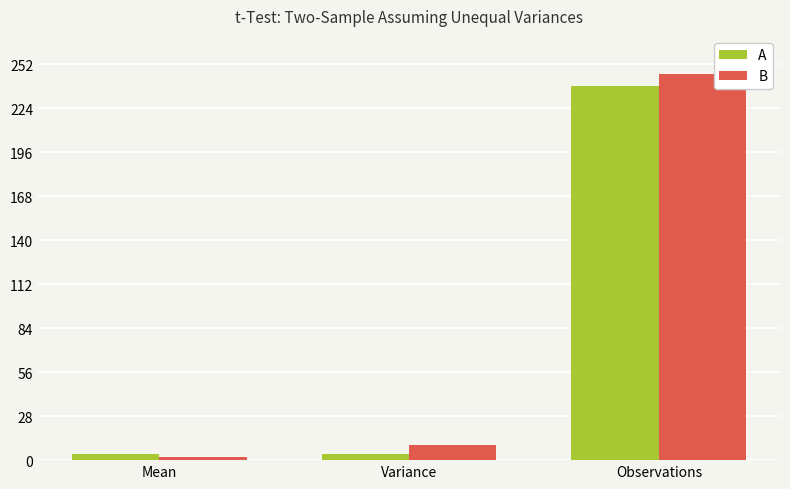

How many data points in A are less than 4?

1